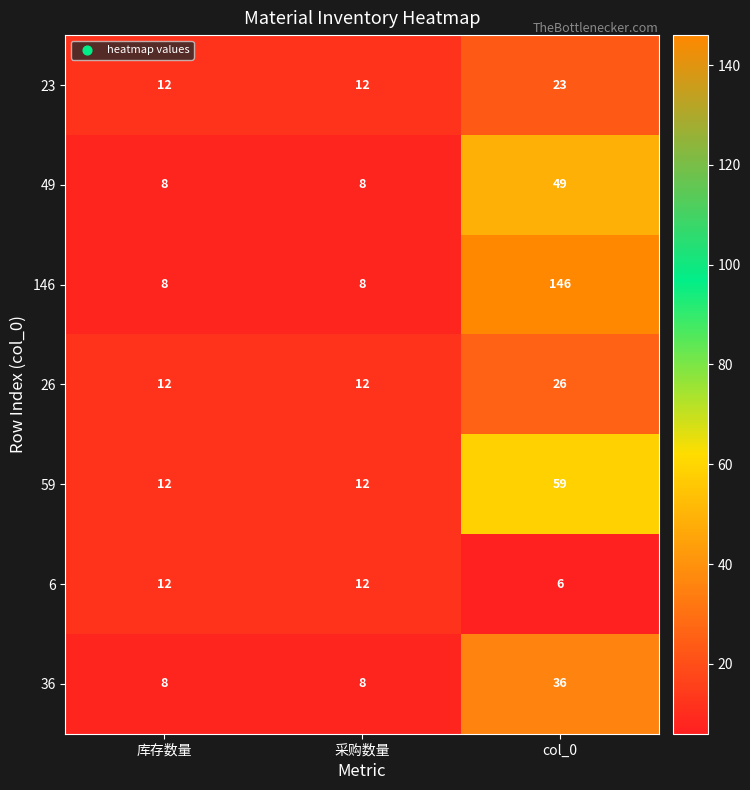

What is the difference between the maximum and minimum values in the 146 series?

138